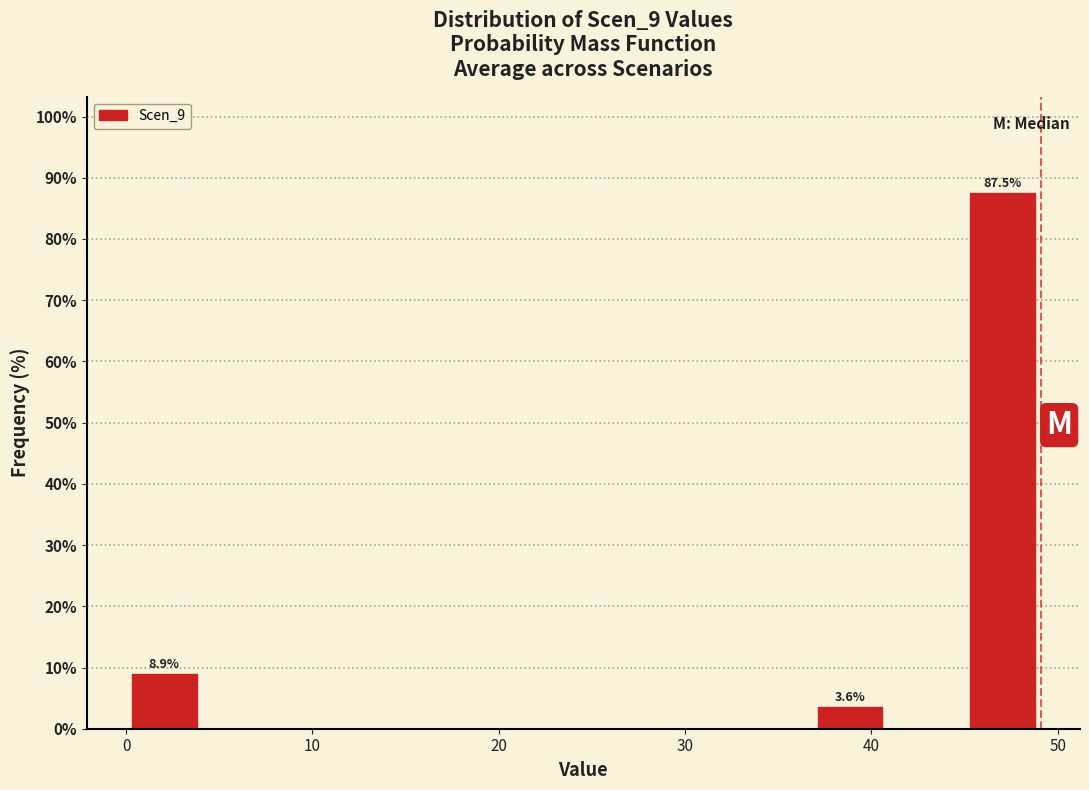

Which range on the x-axis has the tallest bar?

45 to 49